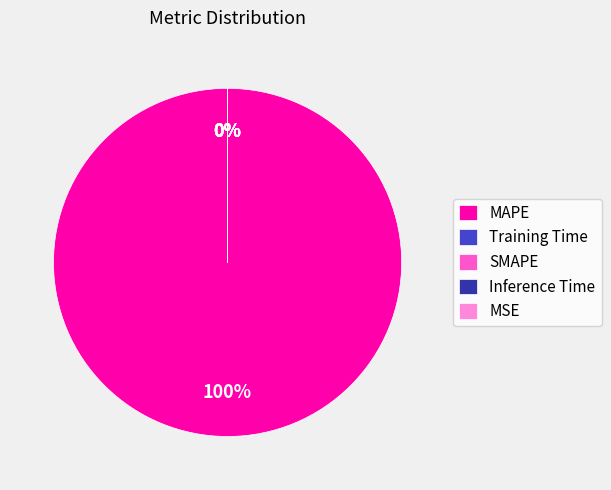

Does Training Time account for over 50% of the chart?

No